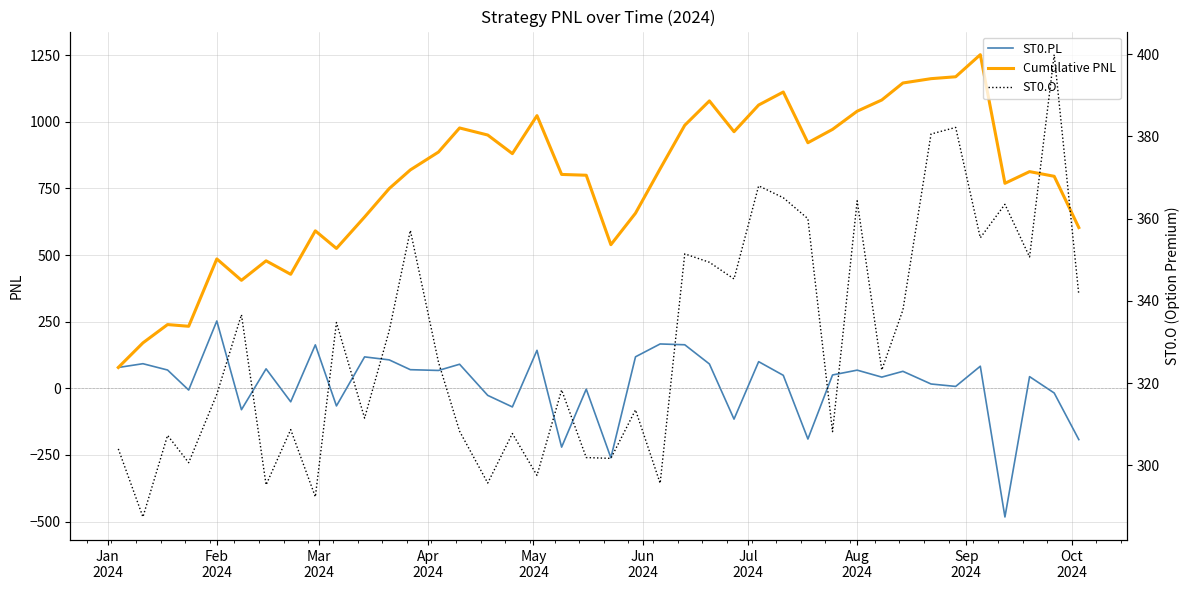

Is the value of ST0.O at 38 greater than the value of Cumulative PNL at 37?

No